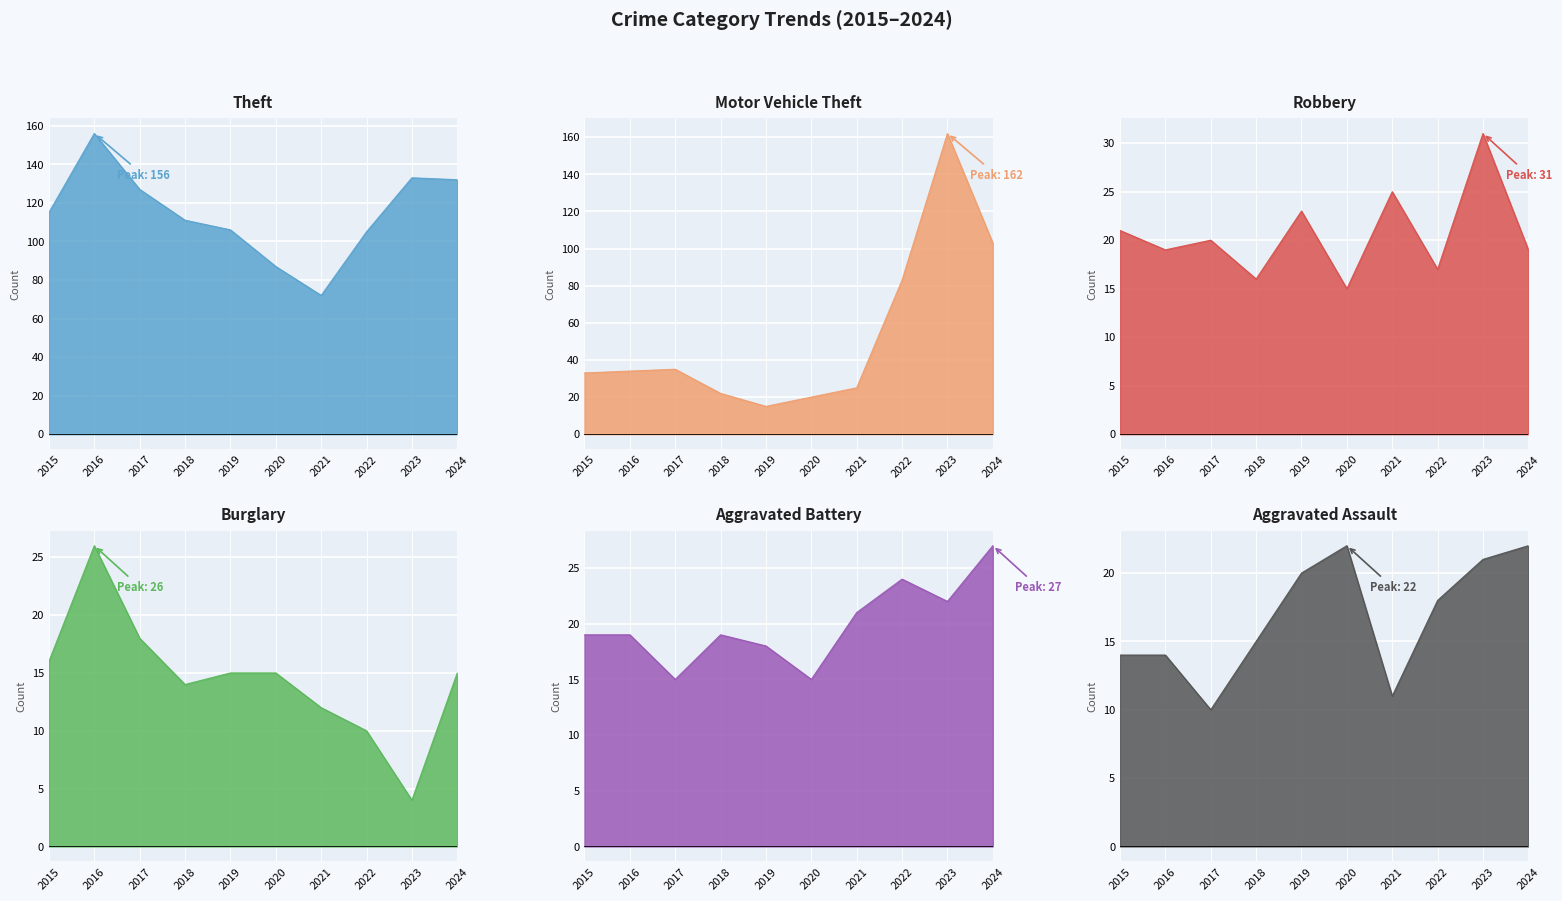

Where is the first local minimum for Robbery?

2016